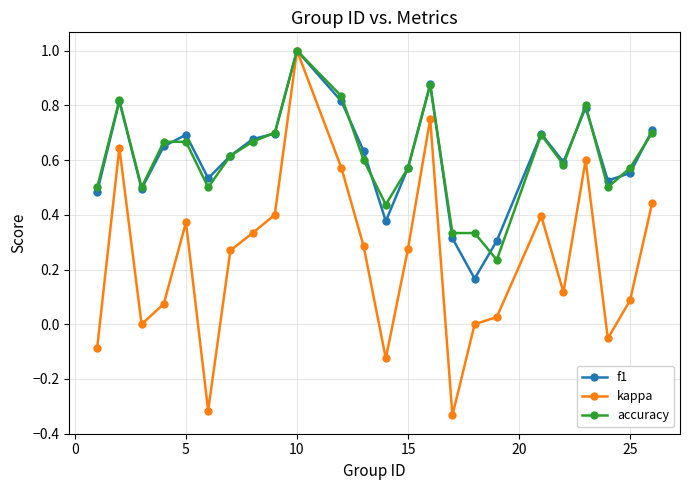

True or false: accuracy and f1 intersect in this chart.

True